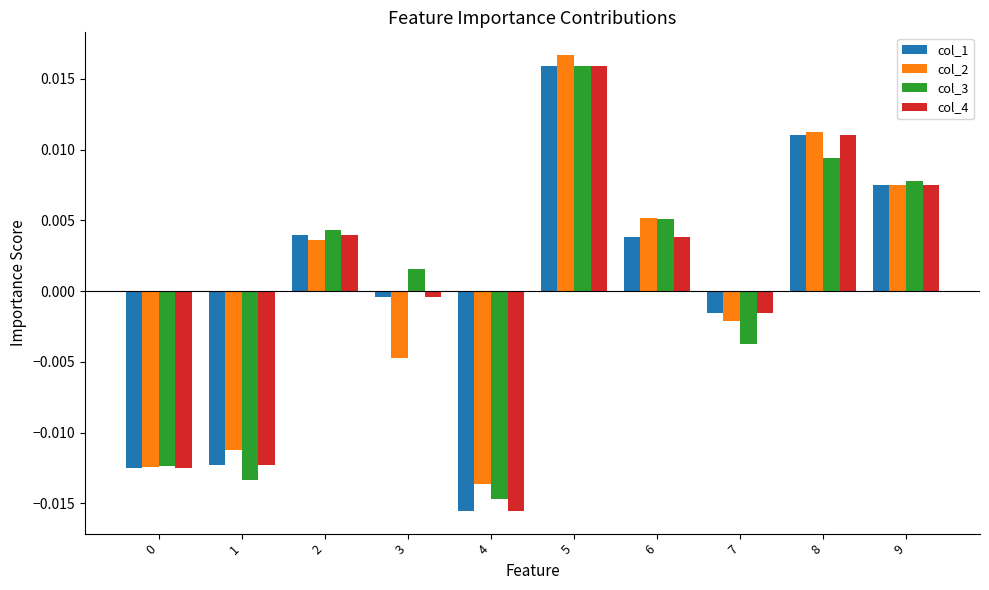

Where does the col_4 series first go above 0?

2